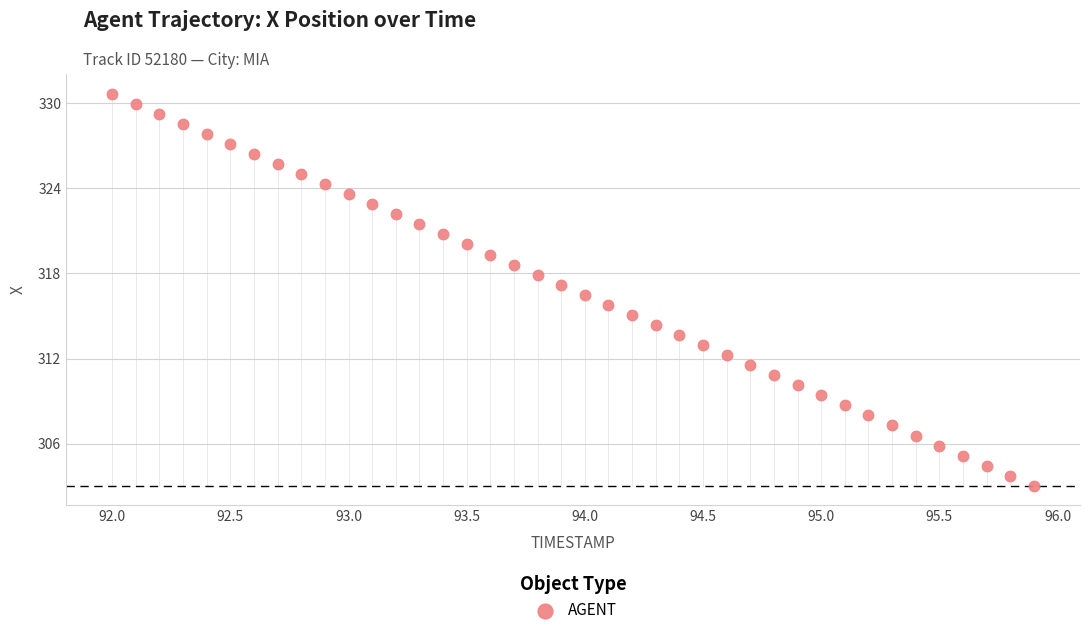

What is the range of Y values (max minus min)?

27.6